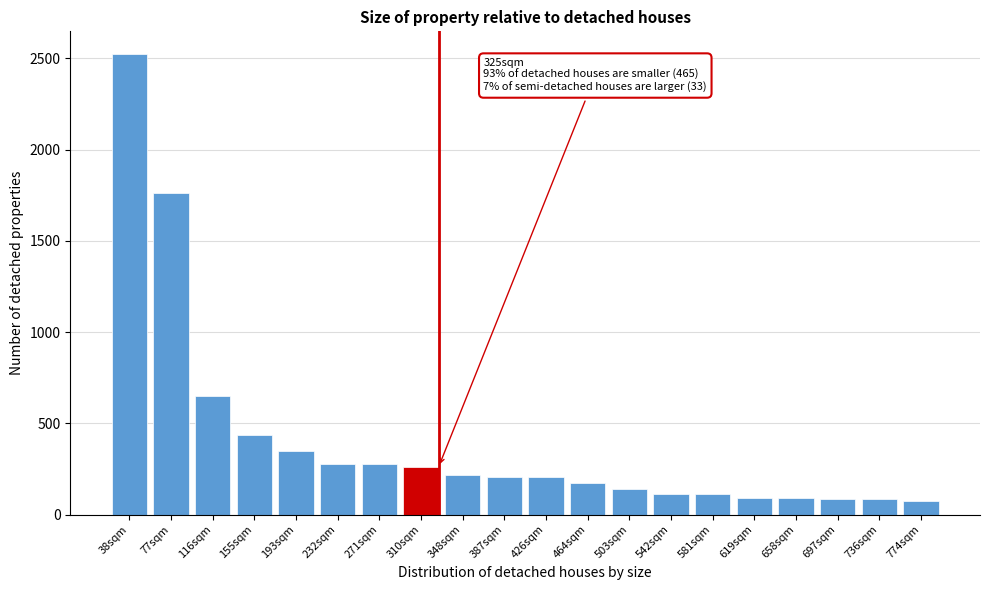

What is the label of the 3rd bar from the left?

116sqm